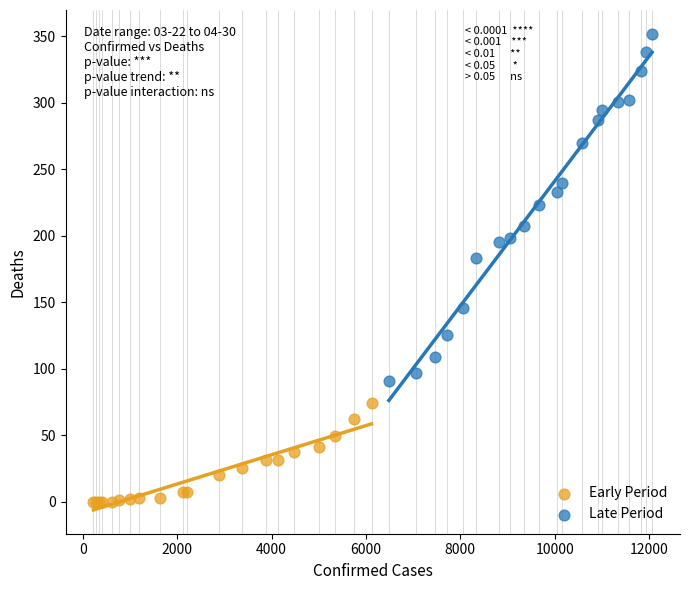

Which series contains the lowest Y value?

Early Period